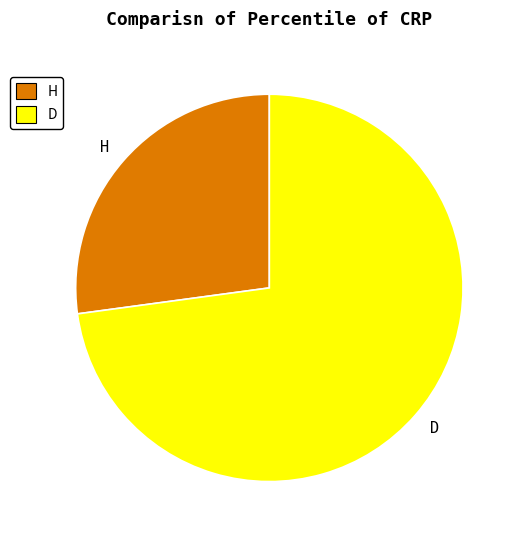

Is it true that D is 73% of the pie?

True